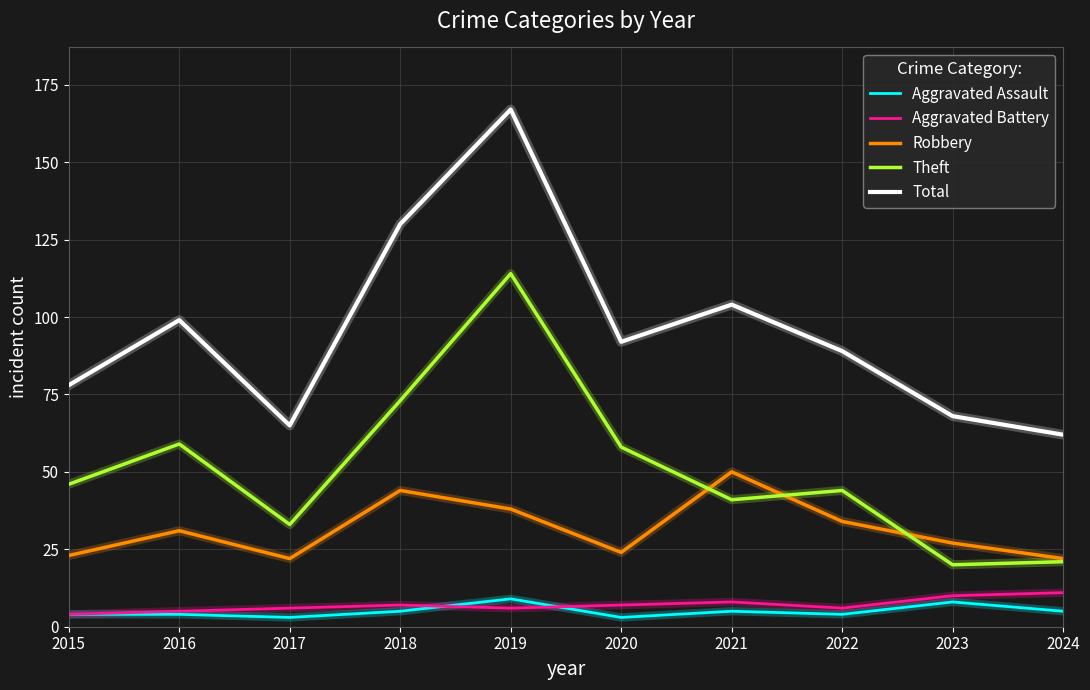

What are all the series names shown in the legend?

Aggravated Assault, Aggravated Battery, Robbery, Theft, Total